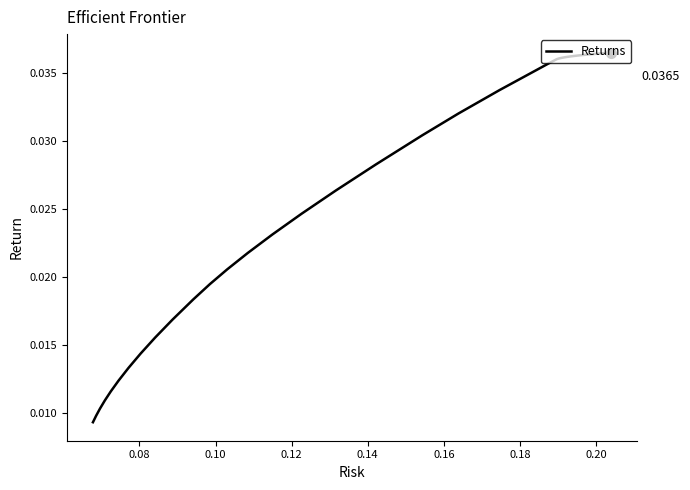

Count the number of data series in this chart.

1